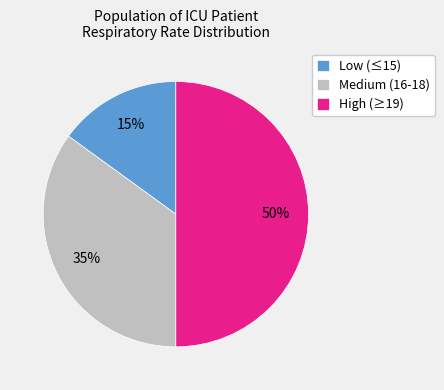

Which has a higher value, High (≥19) or Medium (16-18)?

High (≥19)